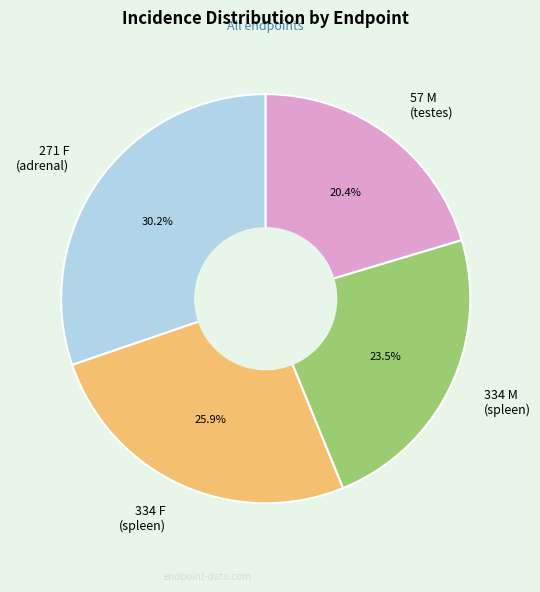

Rank the categories by value from highest to lowest.

271 F (adrenal), 334 F (spleen), 334 M (spleen), 57 M (testes)